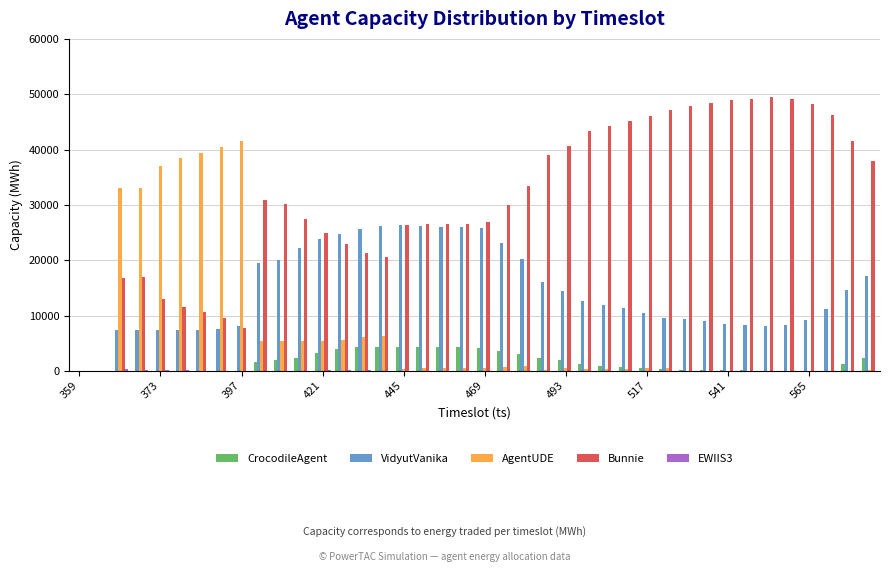

Which series has the largest total across all categories?

Bunnie